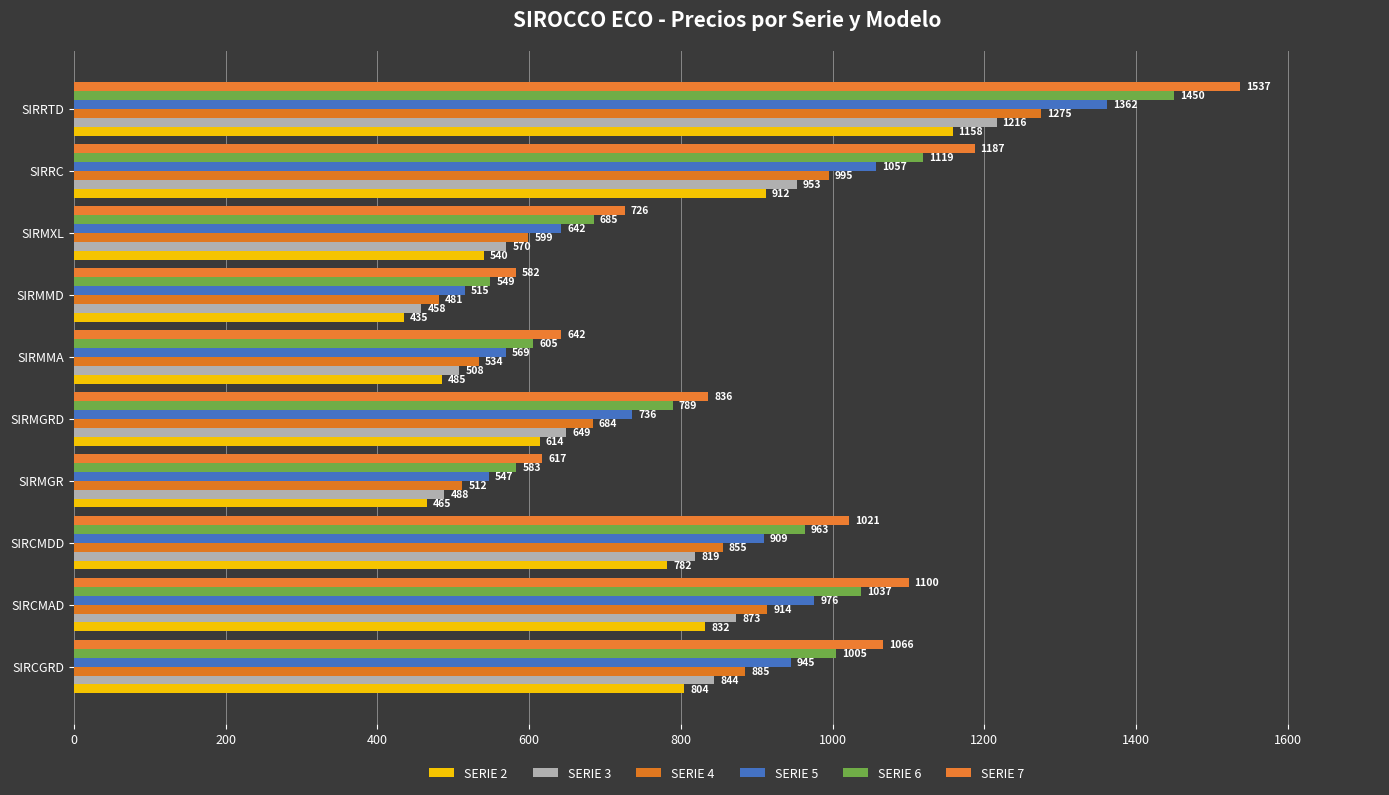

How many values in the SERIE 6 series are below 963?

5